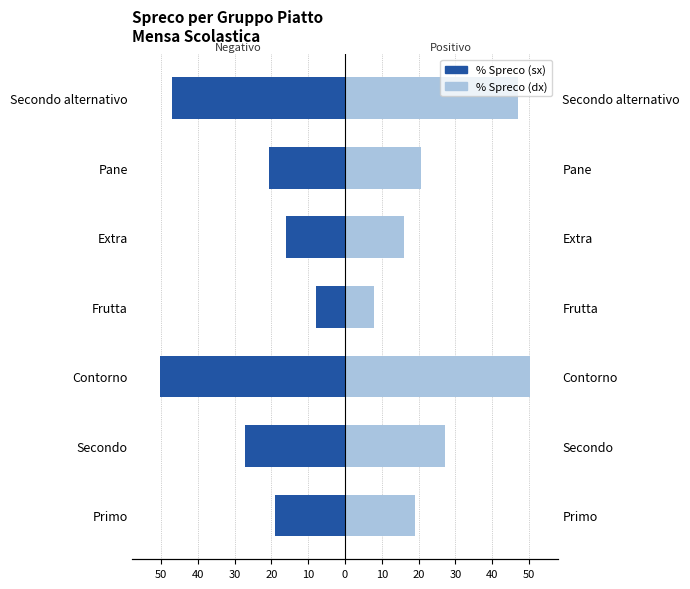

The value of Valore Spreco (scala) at Extra is 6.4. True or false?

False